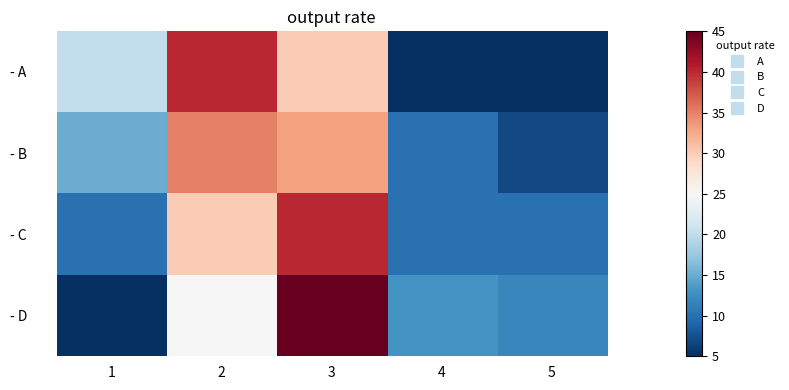

Reading right to left, list all the values displayed in this chart.

- A: 5=5	4=5	3=30	2=40	1=20
- B: 5=7	4=10	3=33	2=35	1=15
- C: 5=10	4=10	3=40	2=30	1=10
- D: 5=12	4=13	3=45	2=25	1=5